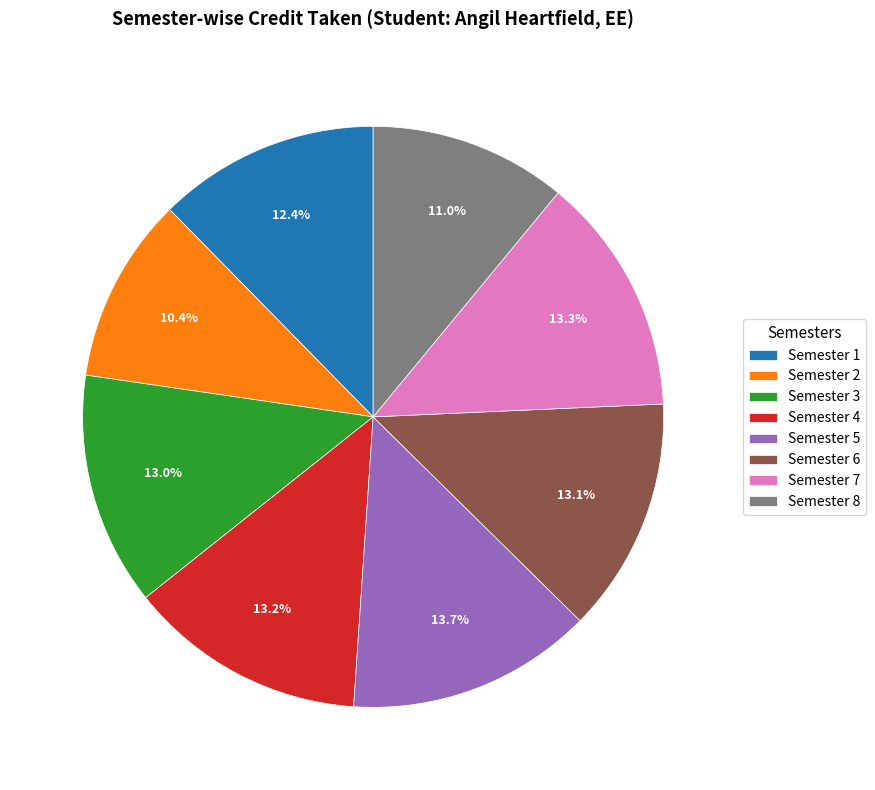

To the nearest percent, what is the average slice percentage?

12%